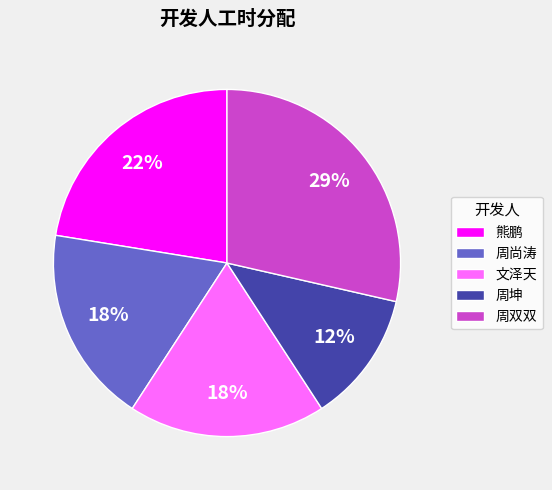

Which category has the smallest portion of the pie?

周坤